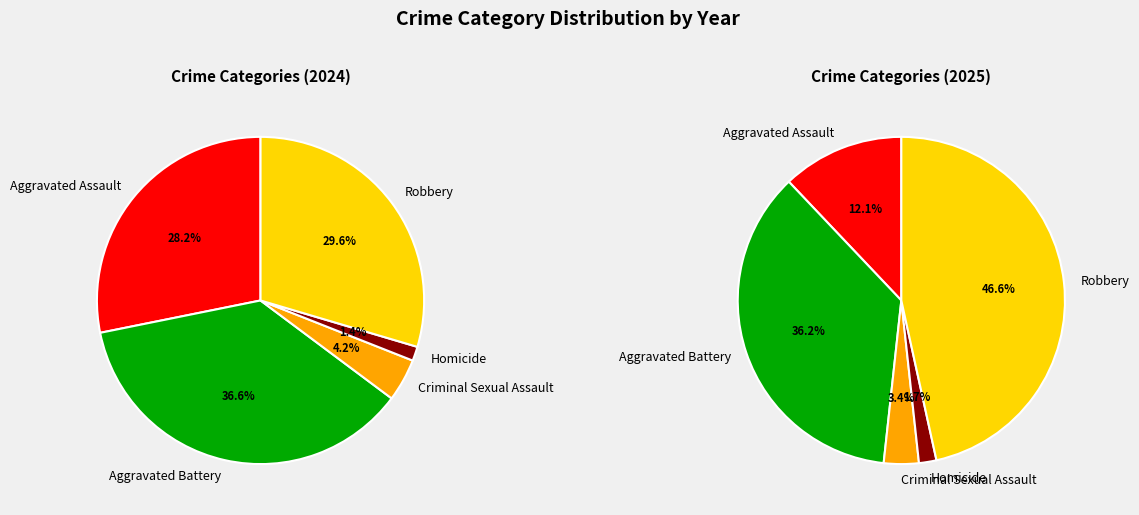

What percentage is the Criminal Sexual Assault slice, to the nearest percent?

4%